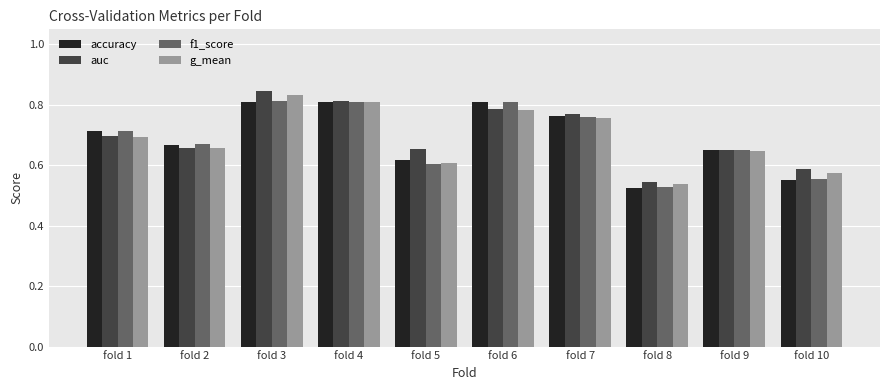

The value of f1_score at fold 9 is 0.6. True or false?

True